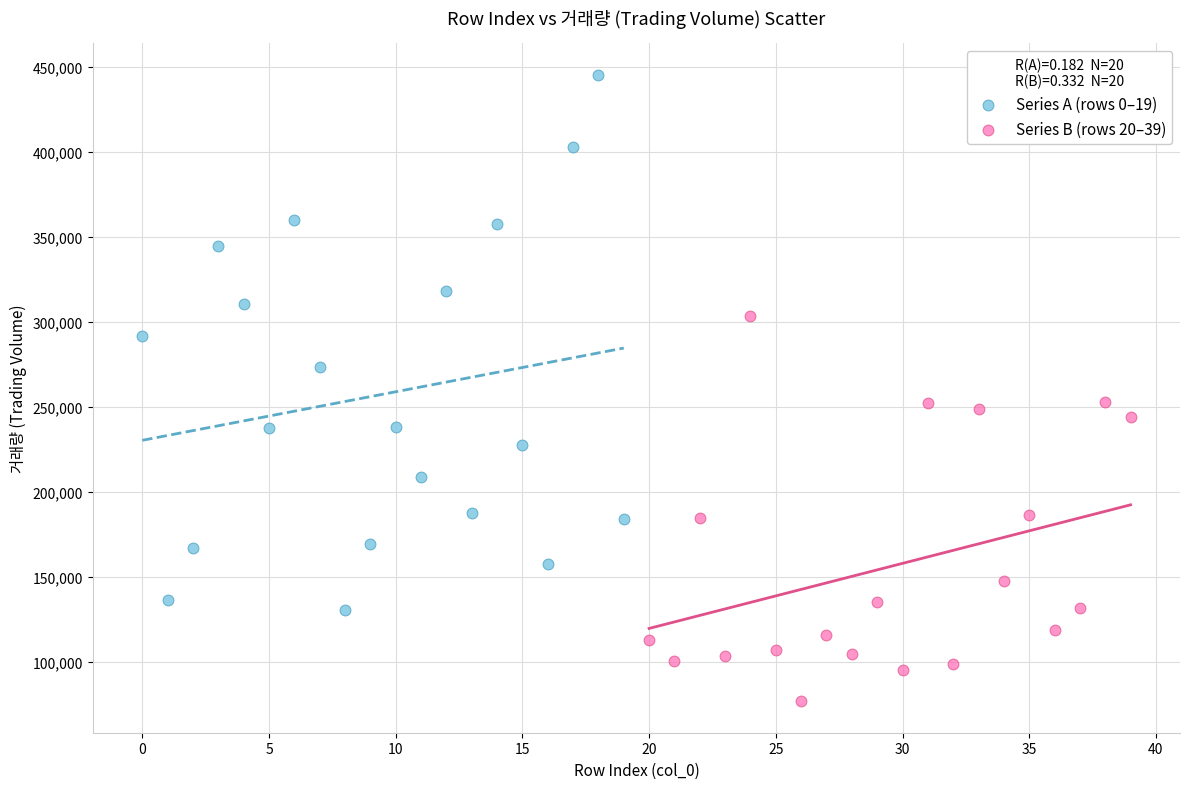

Which series contains the lowest Y value?

Series B (rows 20–39)